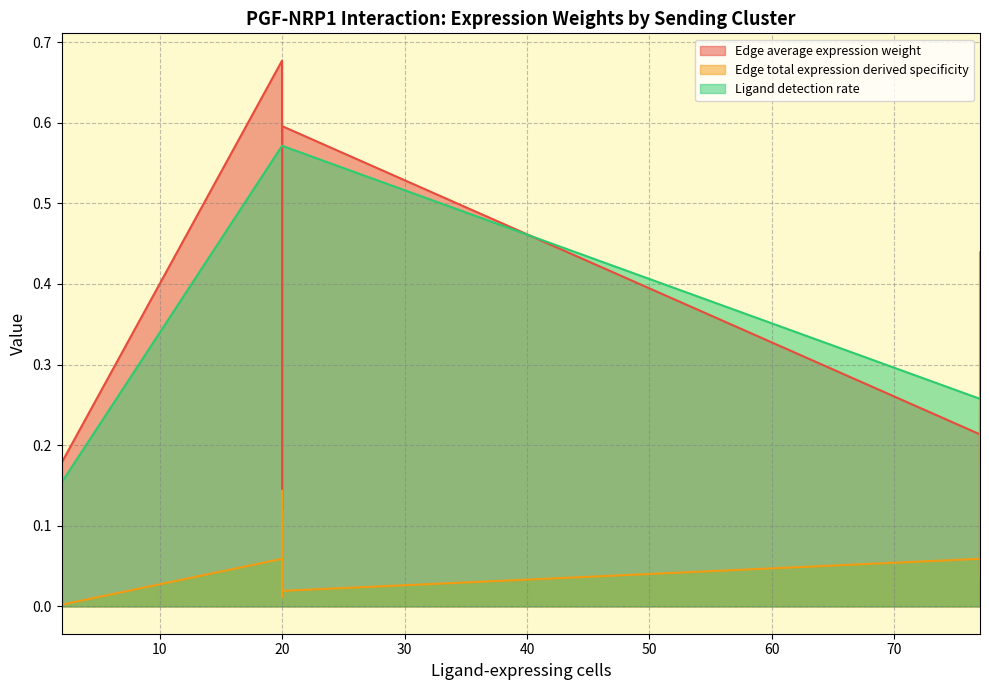

Does the chart display data point markers on the line(s)?

No